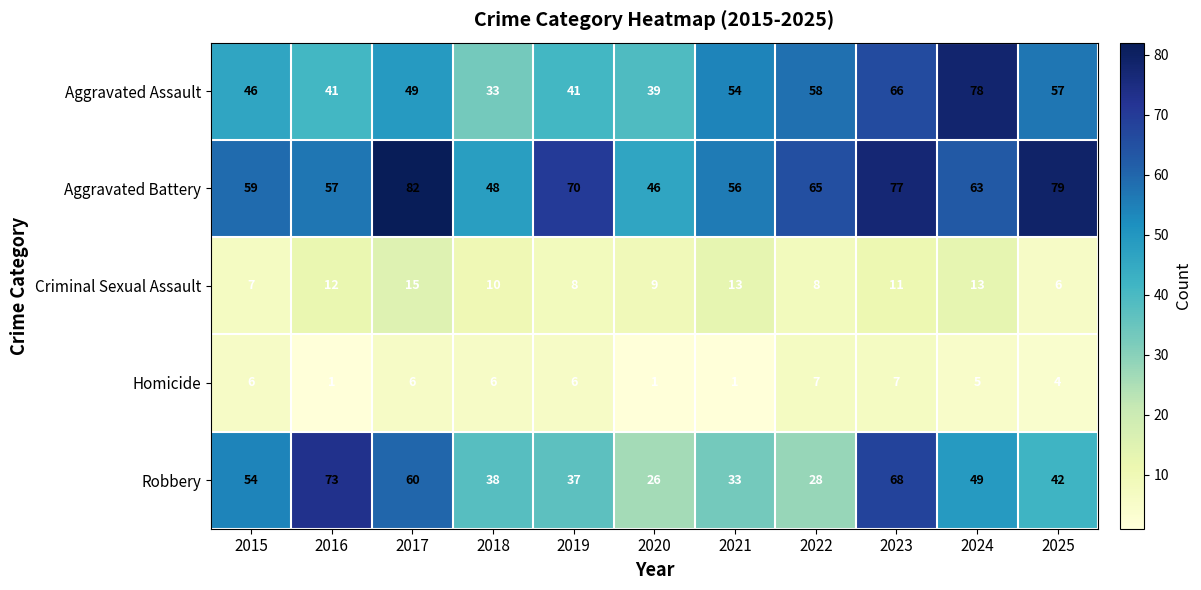

At which category does the chart reach its peak across all series?

2017